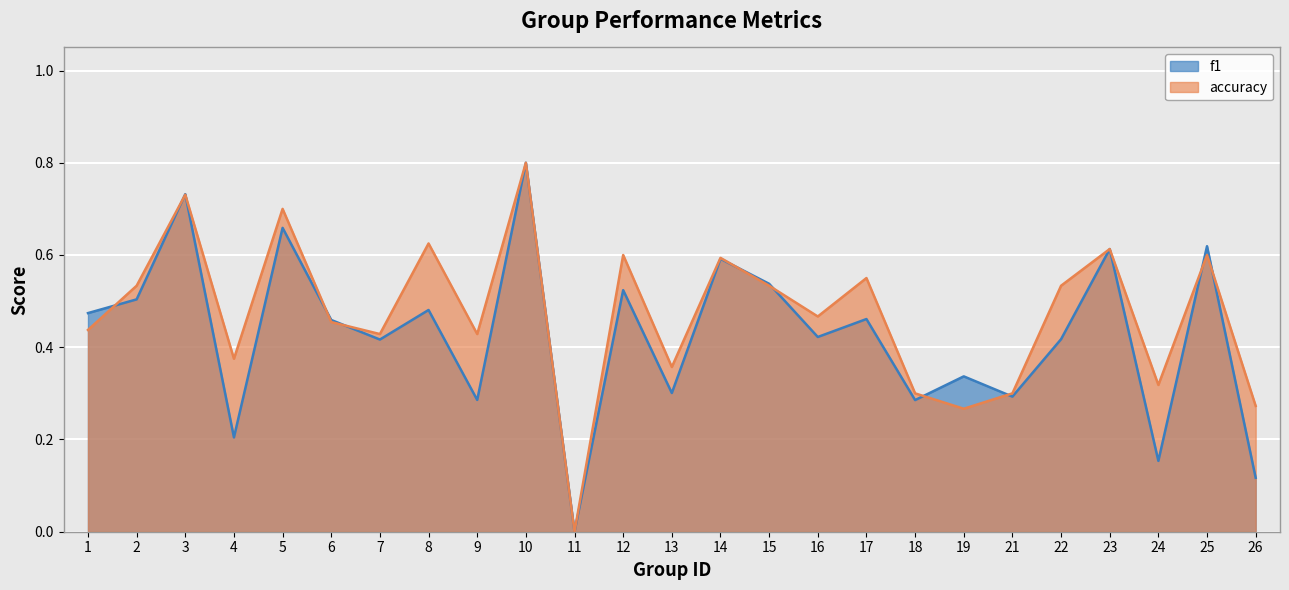

The value of f1 at 15 is 0.5. True or false?

True